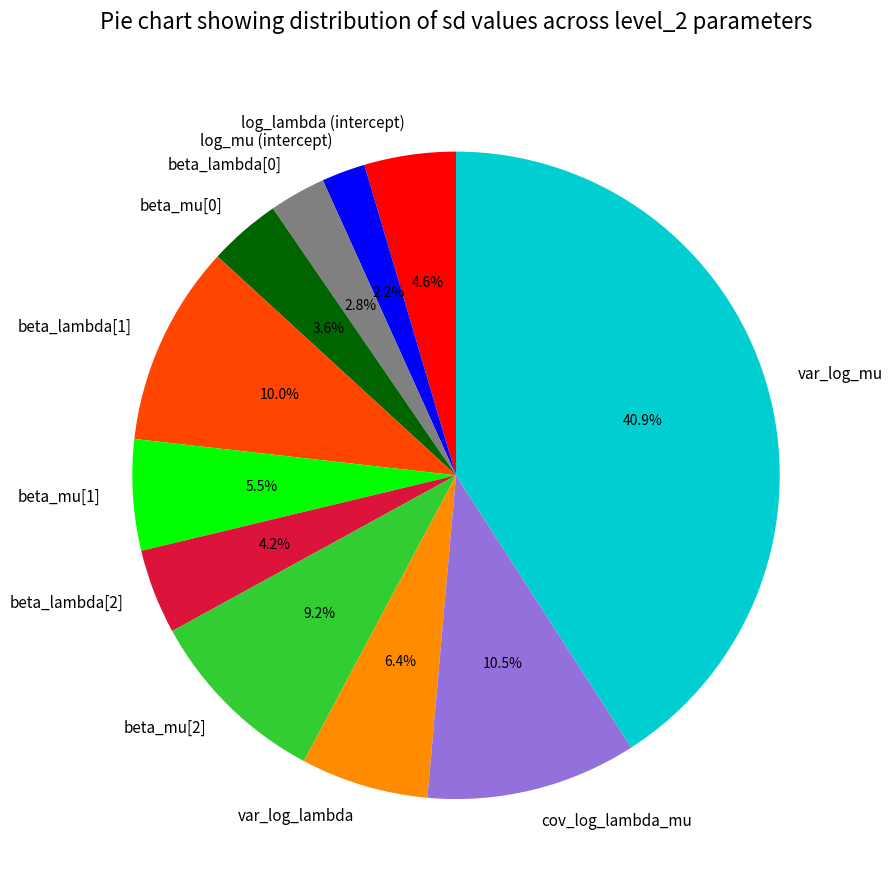

Combined, what portion of the pie is log_mu (intercept) and beta_mu[0]?

5.8%